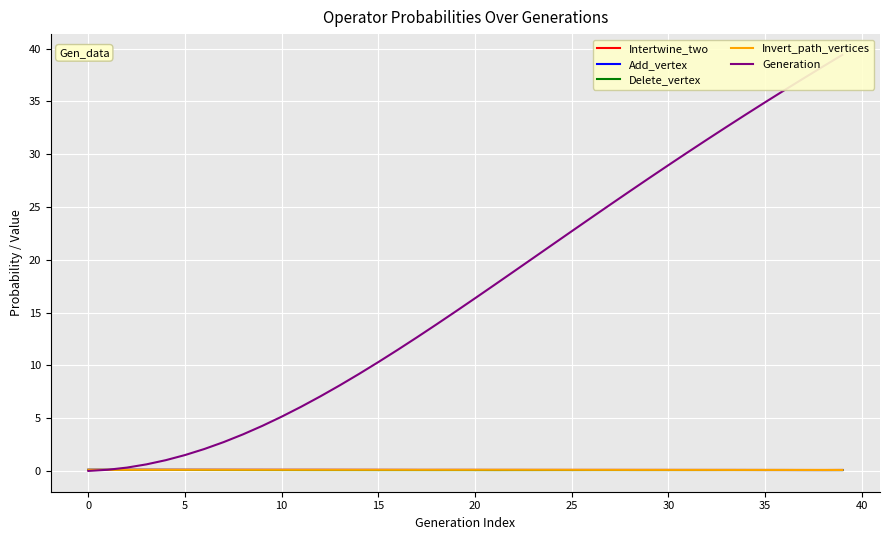

What is the label of the 13th point from the right?

27